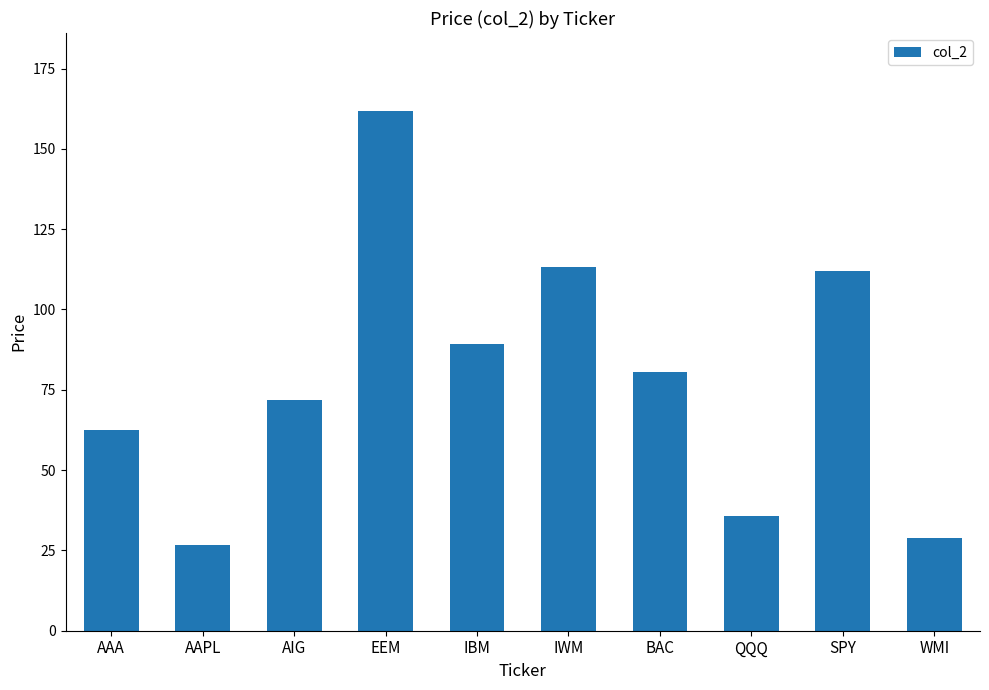

The chart shows a value of 161.8 at EEM. True or false?

True